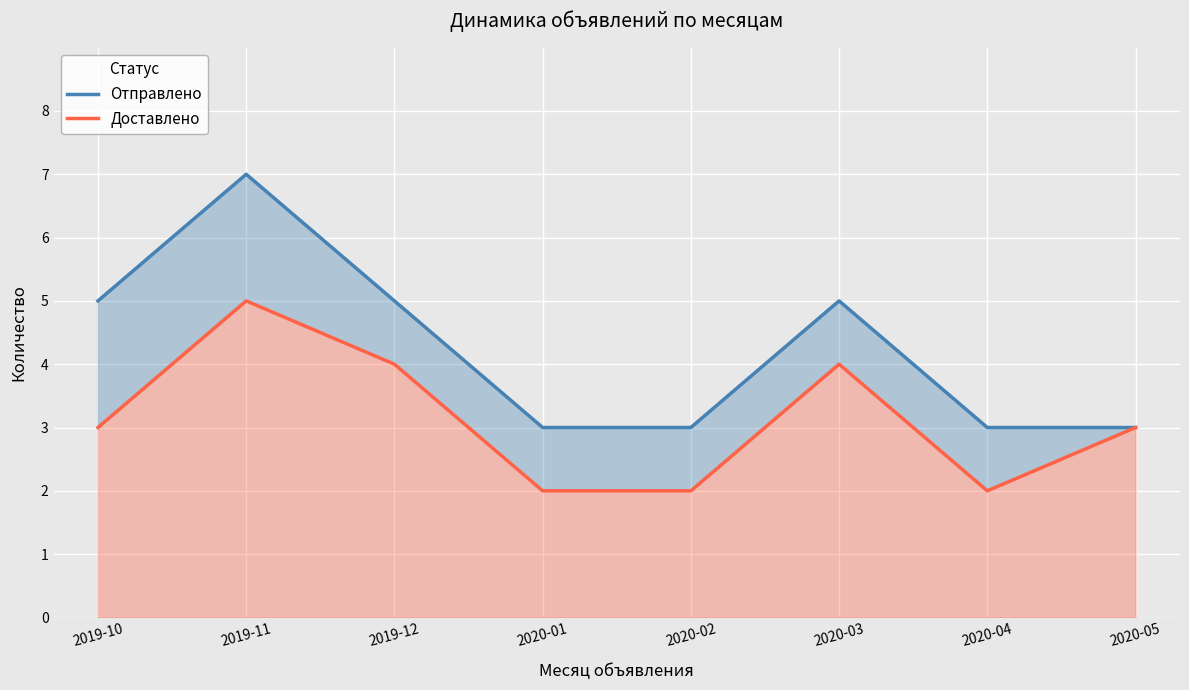

What is the highest value of the Отправлено series?

7